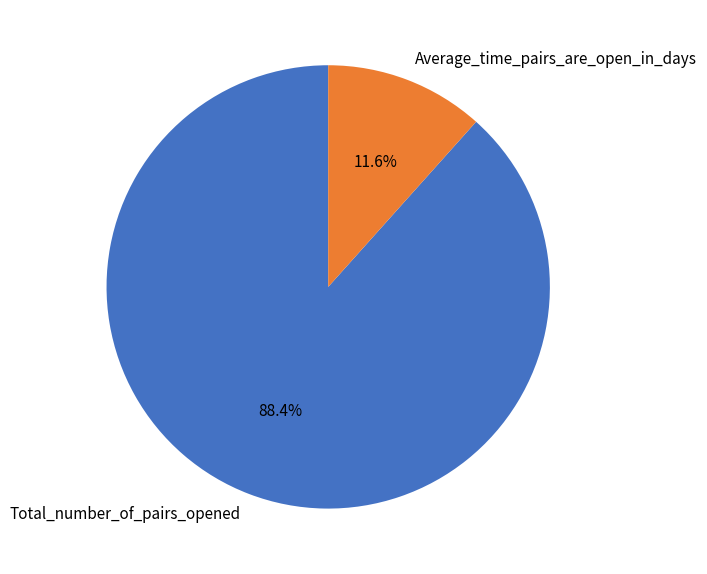

Is the sum of Average_time_pairs_are_open_in_days and Total_number_of_pairs_opened greater than half?

Yes